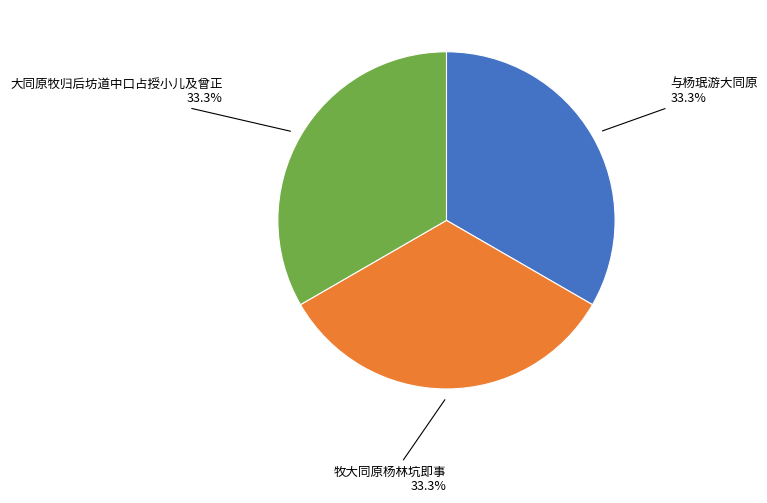

Is there a majority slice in this chart?

No